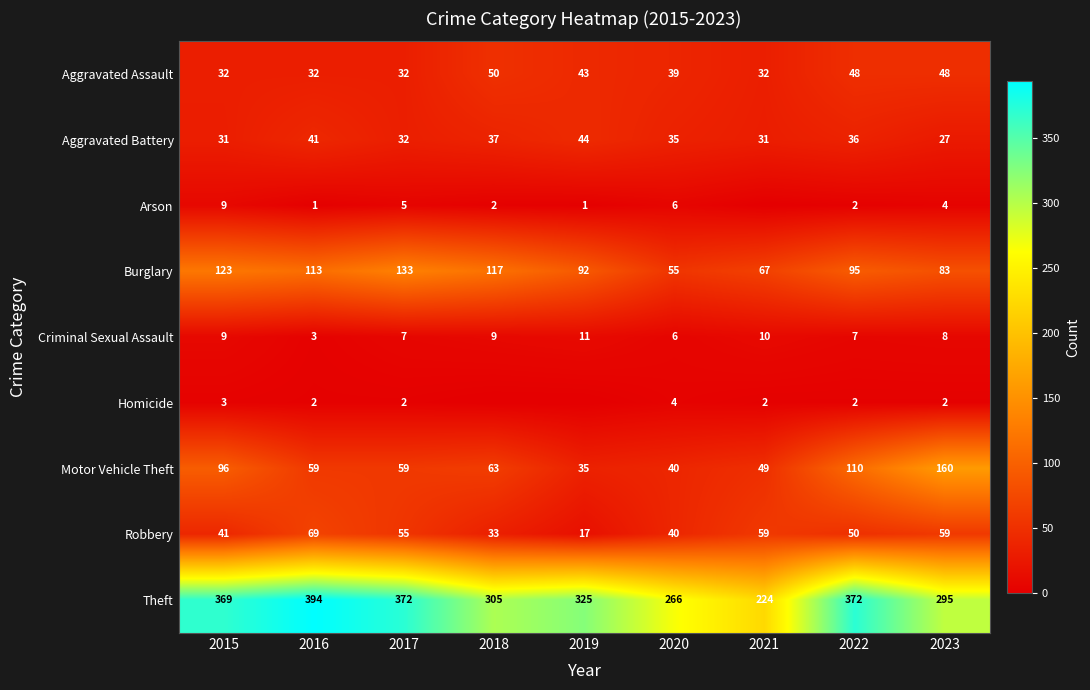

What is the sum of the Robbery values at 2021 and 2022?

109